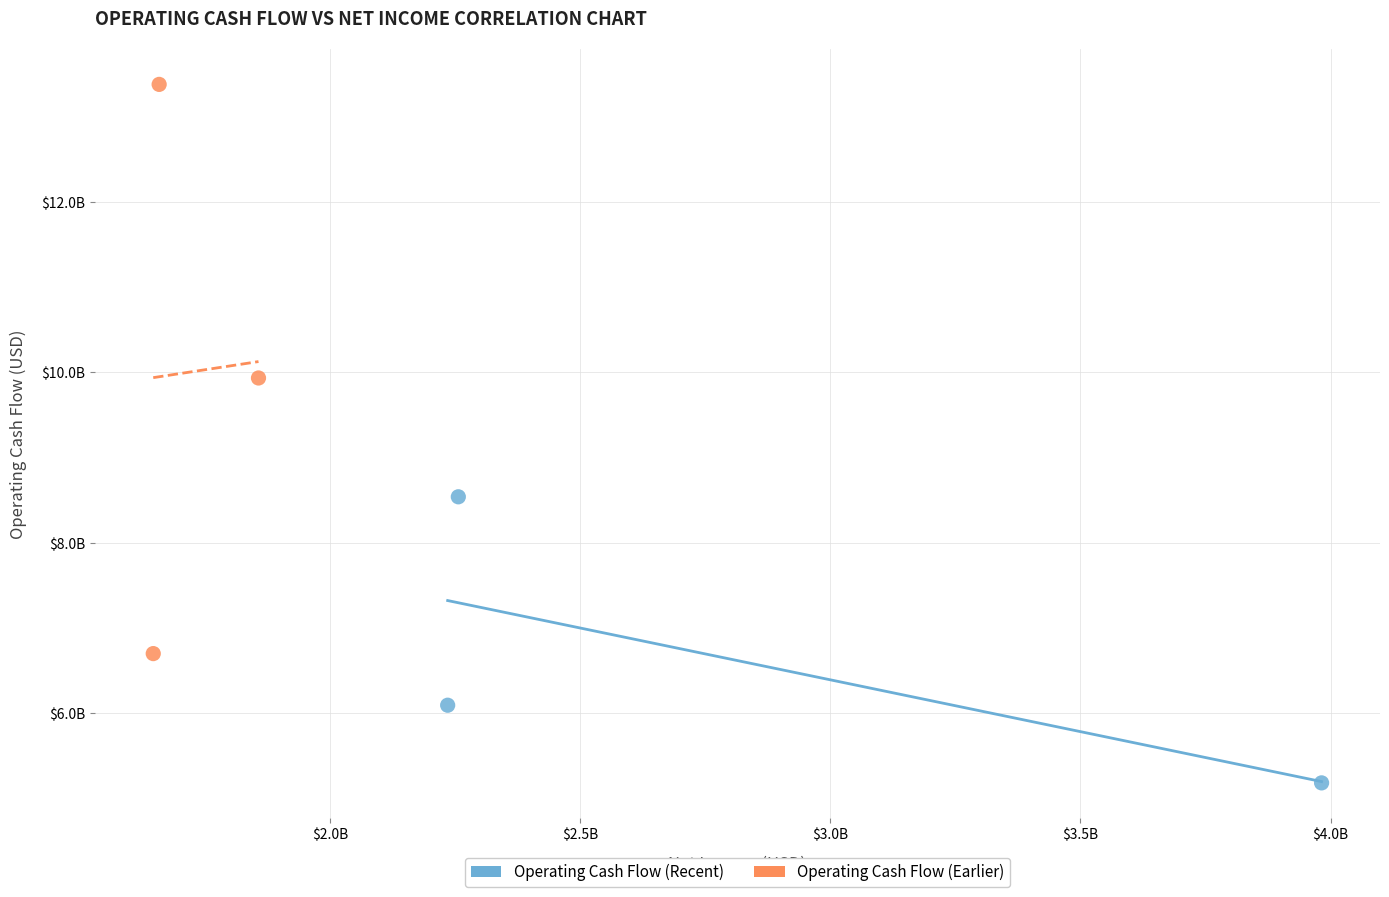

Which series reaches the maximum Y coordinate?

Operating Cash Flow (Earlier)